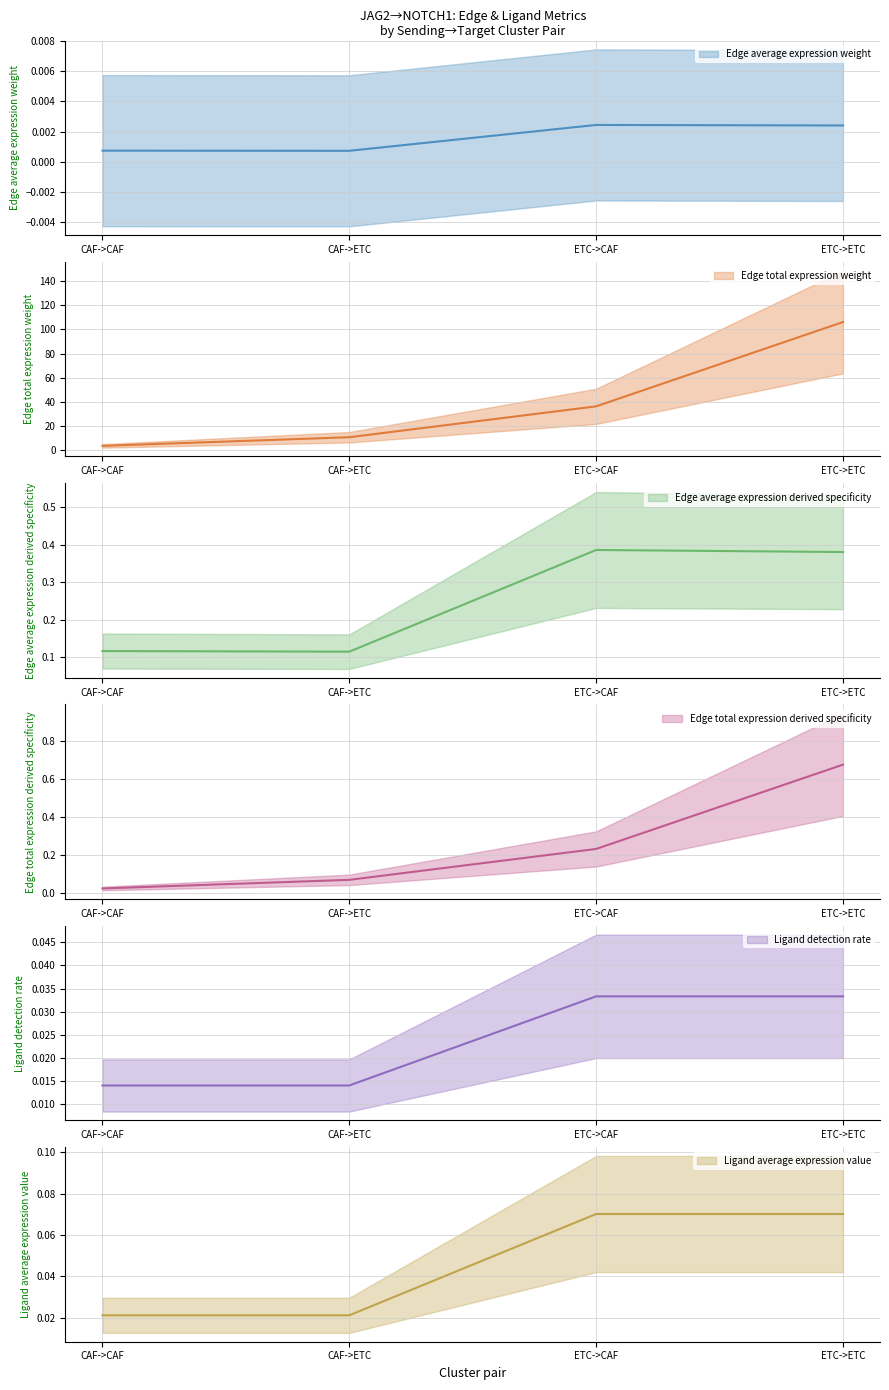

What is the total value across all series at CAF->CAF?

3.9